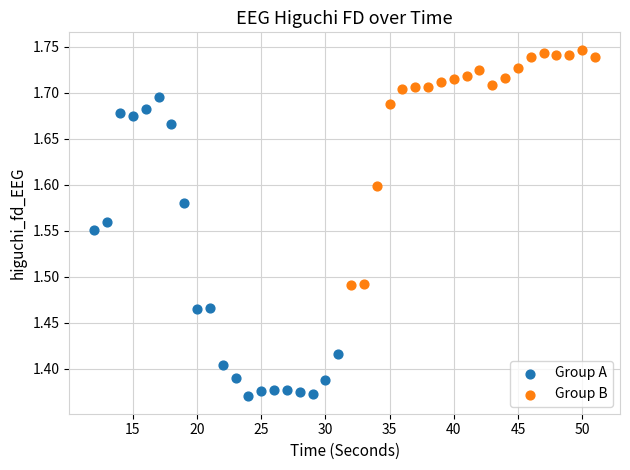

Which series has the widest spread of Y values?

Group A